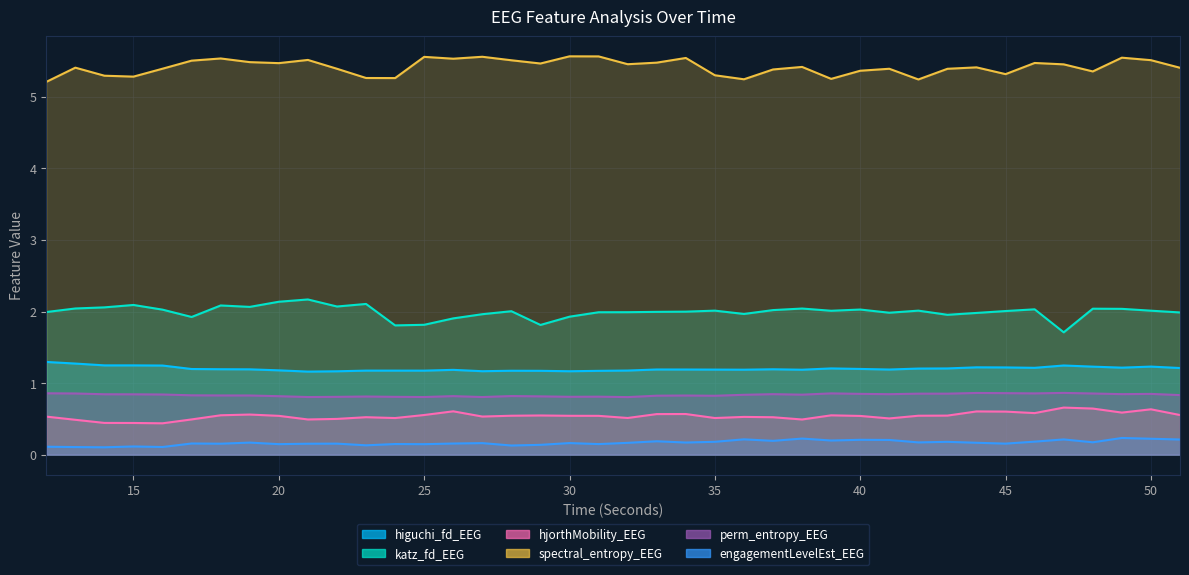

Reading left to right, what are all the values shown in this chart?

higuchi_fd_EEG: 1.3	1.3	1.2	1.2	1.2	1.2	1.2	1.2	1.2	1.2	1.2	1.2	1.2	1.2	1.2	1.2	1.2	1.2	1.2	1.2	1.2	1.2	1.2	1.2	1.2	1.2	1.2	1.2	1.2	1.2	1.2	1.2	1.2	1.2	1.2	1.2	1.2	1.2	1.2	1.2
katz_fd_EEG: 2.0	2.0	2.1	2.1	2.0	1.9	2.1	2.1	2.1	2.2	2.1	2.1	1.8	1.8	1.9	2.0	2.0	1.8	1.9	2.0	2.0	2.0	2.0	2.0	2.0	2.0	2.0	2.0	2.0	2.0	2.0	2.0	2.0	2.0	2.0	1.7	2.0	2.0	2.0	2.0
hjorthMobility_EEG: 0.5	0.5	0.4	0.4	0.4	0.5	0.5	0.6	0.5	0.5	0.5	0.5	0.5	0.6	0.6	0.5	0.5	0.5	0.5	0.5	0.5	0.6	0.6	0.5	0.5	0.5	0.5	0.5	0.5	0.5	0.5	0.5	0.6	0.6	0.6	0.7	0.6	0.6	0.6	0.6
spectral_entropy_EEG: 5.2	5.4	5.3	5.3	5.4	5.5	5.5	5.5	5.5	5.5	5.4	5.3	5.3	5.6	5.5	5.6	5.5	5.5	5.6	5.6	5.5	5.5	5.5	5.3	5.2	5.4	5.4	5.3	5.4	5.4	5.2	5.4	5.4	5.3	5.5	5.5	5.4	5.5	5.5	5.4
perm_entropy_EEG: 0.9	0.9	0.8	0.8	0.8	0.8	0.8	0.8	0.8	0.8	0.8	0.8	0.8	0.8	0.8	0.8	0.8	0.8	0.8	0.8	0.8	0.8	0.8	0.8	0.8	0.8	0.8	0.9	0.8	0.8	0.9	0.9	0.9	0.9	0.9	0.9	0.9	0.8	0.8	0.8
engagementLevelEst_EEG: 0.1	0.1	0.1	0.1	0.1	0.2	0.2	0.2	0.1	0.2	0.2	0.1	0.1	0.1	0.2	0.2	0.1	0.1	0.2	0.1	0.2	0.2	0.2	0.2	0.2	0.2	0.2	0.2	0.2	0.2	0.2	0.2	0.2	0.2	0.2	0.2	0.2	0.2	0.2	0.2